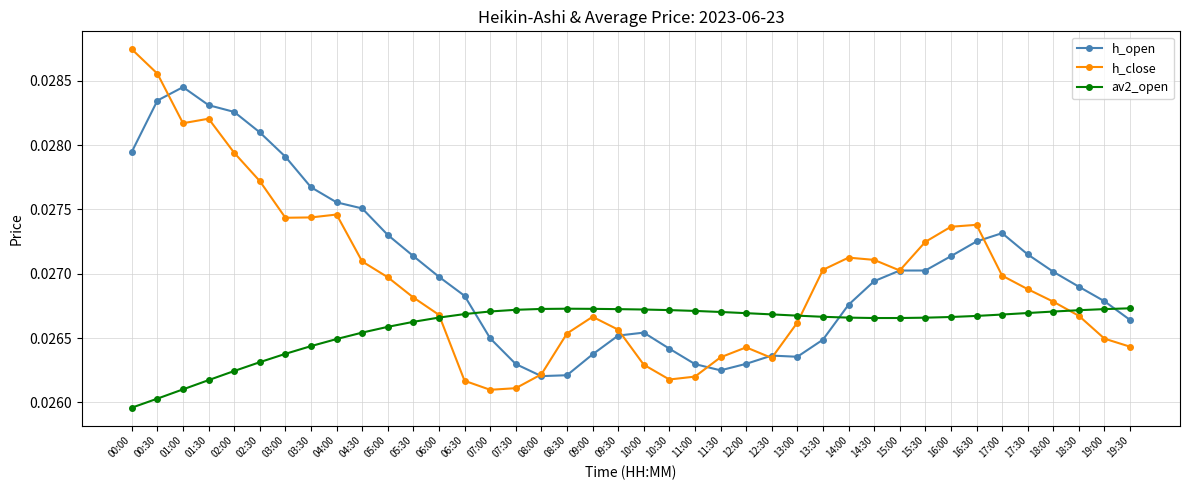

At which category is the sum across all series the highest?

00:30